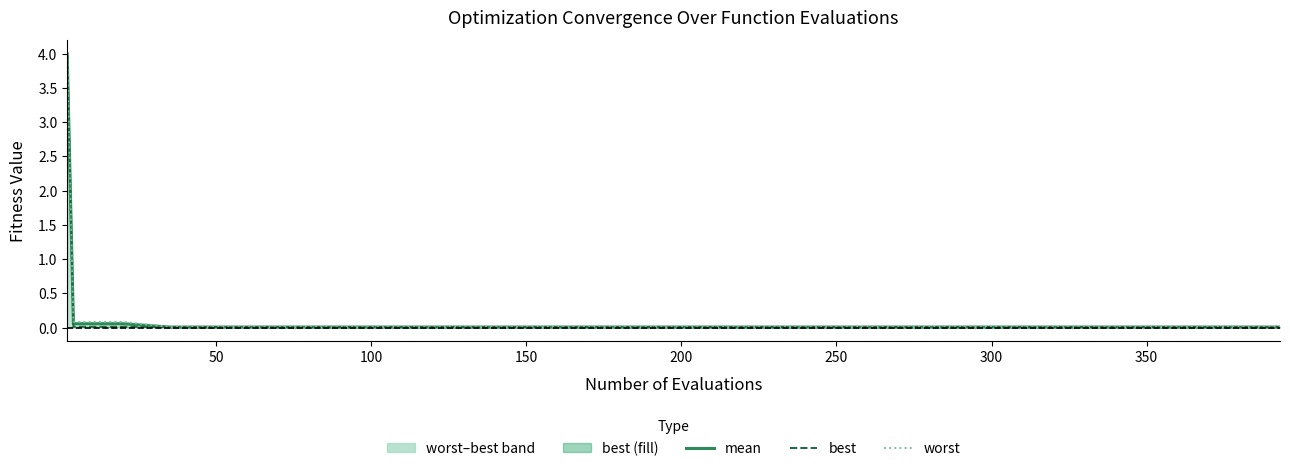

Which series has the largest total across all categories?

worst